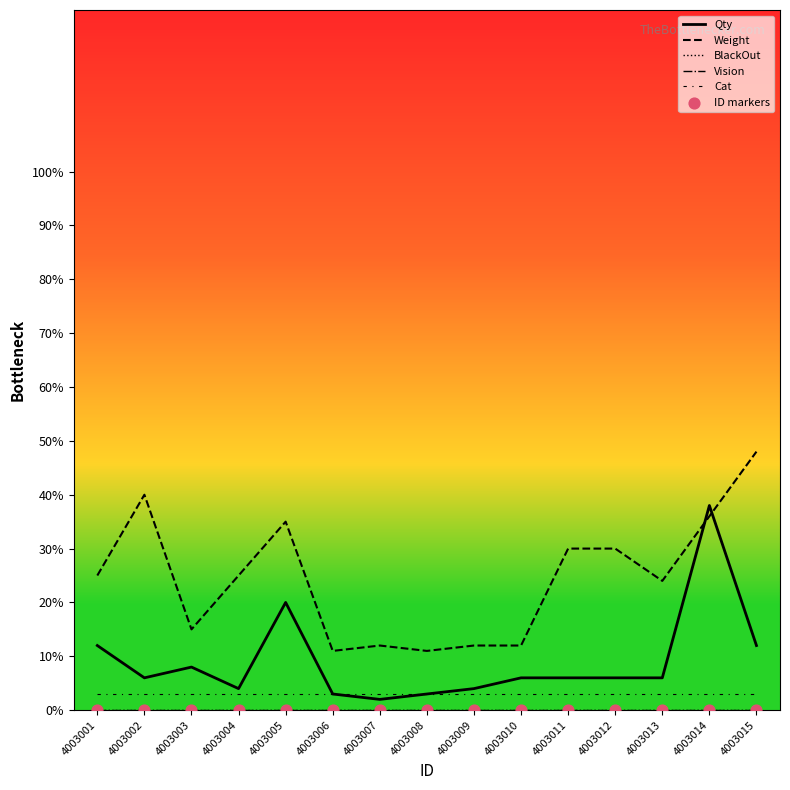

What is the total value across all series at 4003011?

39